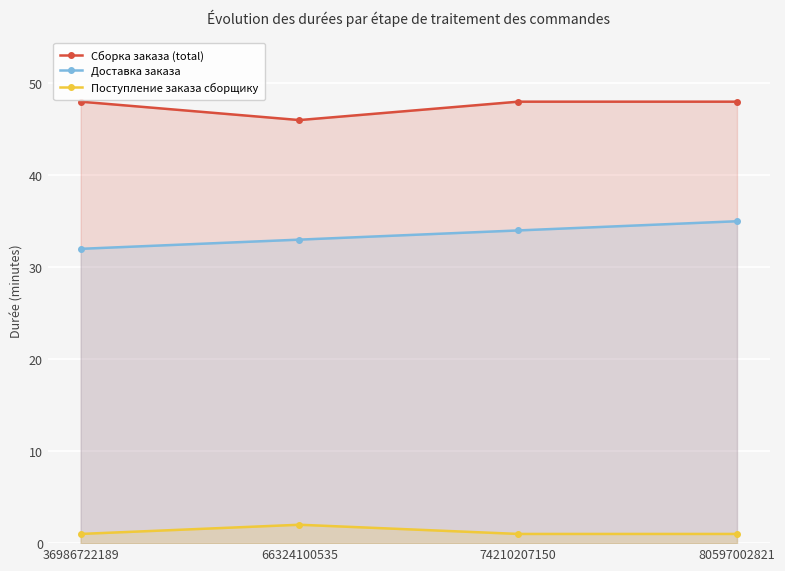

What are all the series names shown in the legend?

Сборка заказа (total), Доставка заказа, Поступление заказа сборщику